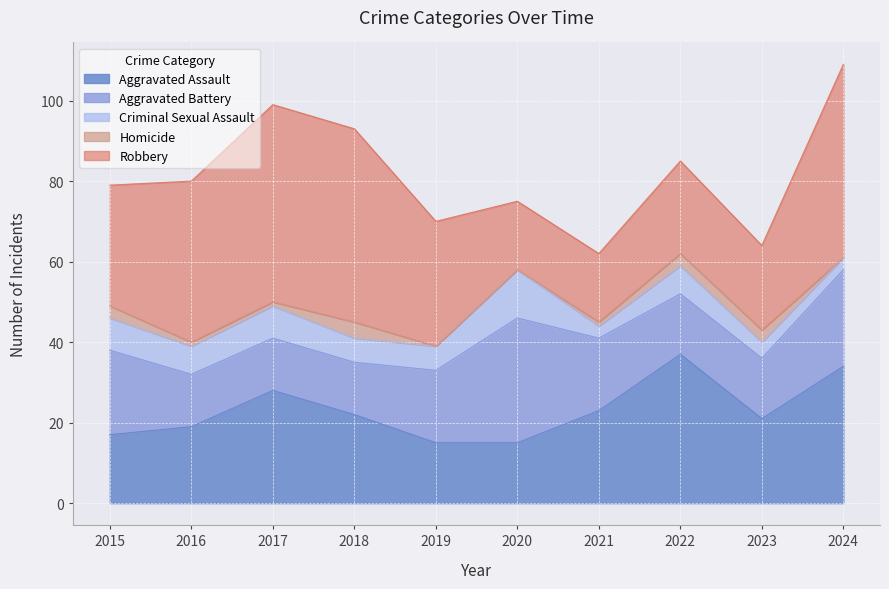

Rank the categories by Aggravated Assault value from highest to lowest.

2022, 2024, 2017, 2021, 2018, 2023, 2016, 2015, 2019, 2020